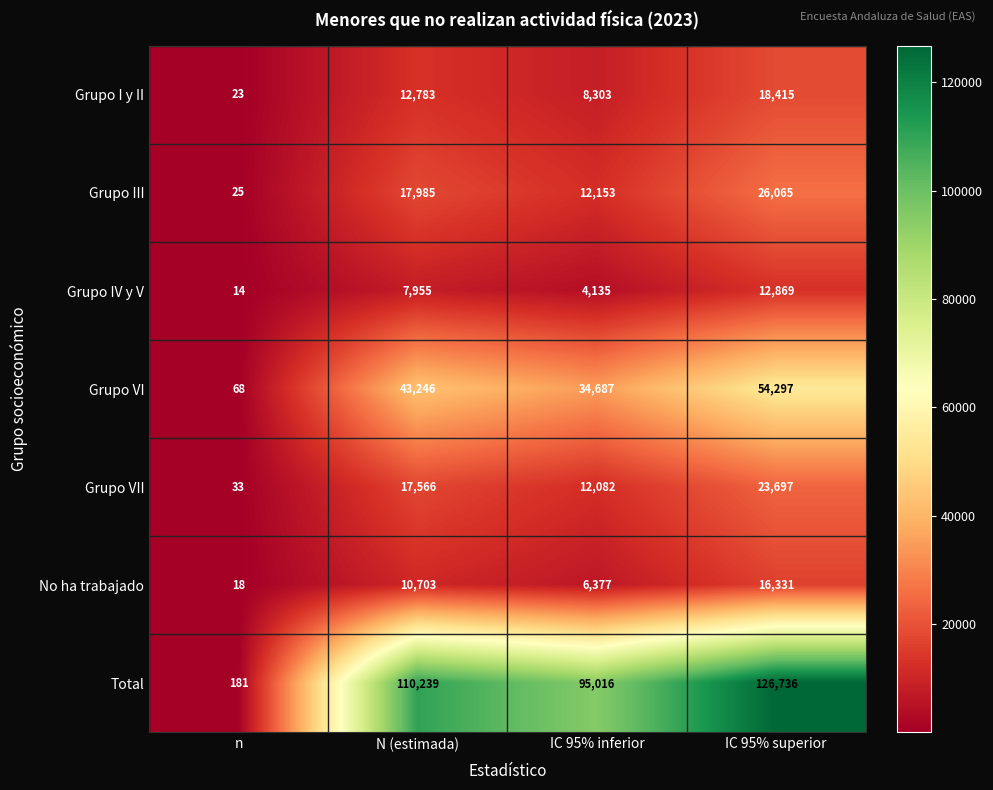

Reading right to left, list all the values displayed in this chart.

Grupo I y II: IC 95% superior=18415	IC 95% inferior=8303	N (estimada)=12783	n=23
Grupo III: IC 95% superior=26065	IC 95% inferior=12153	N (estimada)=17985	n=25
Grupo IV y V: IC 95% superior=12869	IC 95% inferior=4135	N (estimada)=7955	n=14
Grupo VI: IC 95% superior=54297	IC 95% inferior=34687	N (estimada)=43246	n=68
Grupo VII: IC 95% superior=23697	IC 95% inferior=12082	N (estimada)=17566	n=33
No ha trabajado: IC 95% superior=16331	IC 95% inferior=6377	N (estimada)=10703	n=18
Total: IC 95% superior=126736	IC 95% inferior=95016	N (estimada)=110239	n=181